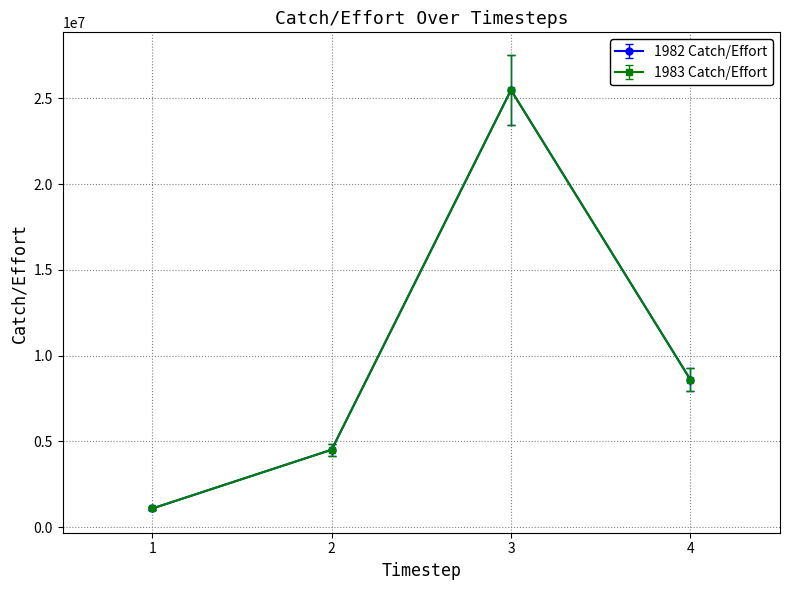

Does the chart have visible grid lines?

Yes